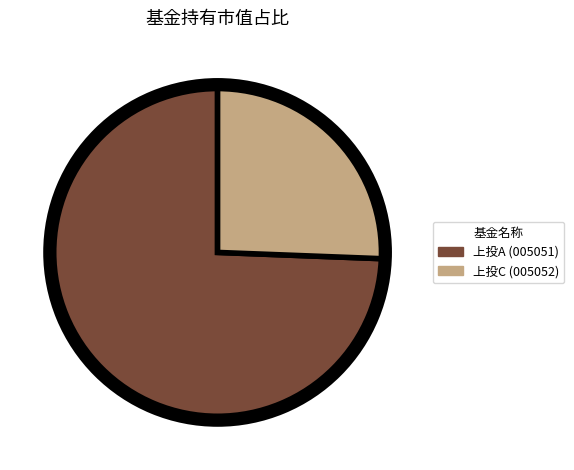

Which category accounts for the majority?

上投摩根标普港股通低波红利指数A